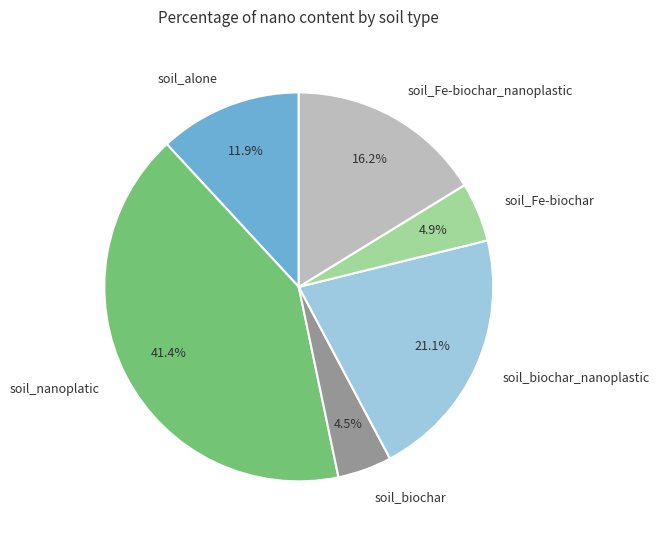

Does soil_alone account for over 50% of the chart?

No